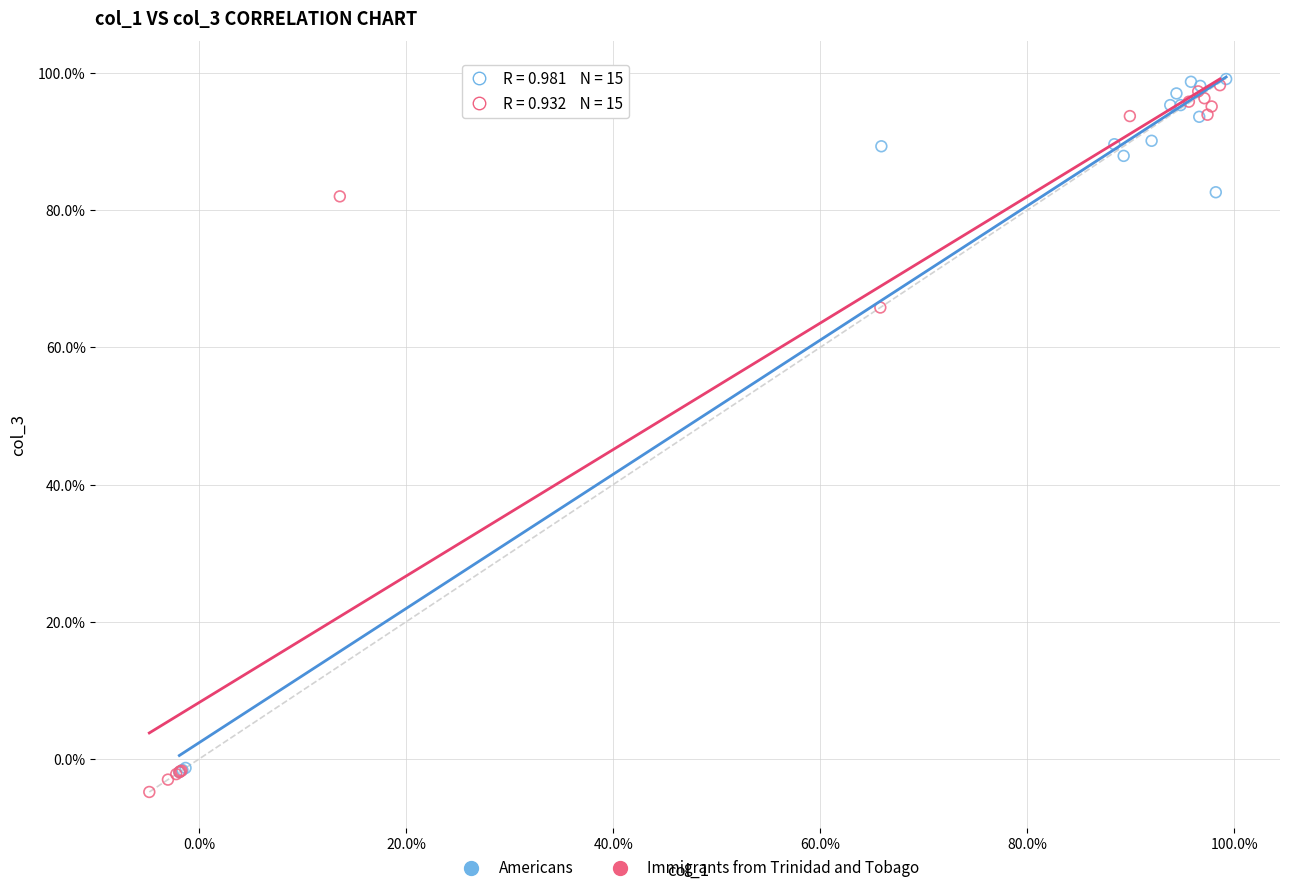

Which series has the largest Y range (max minus min)?

Immigrants from Trinidad and Tobago